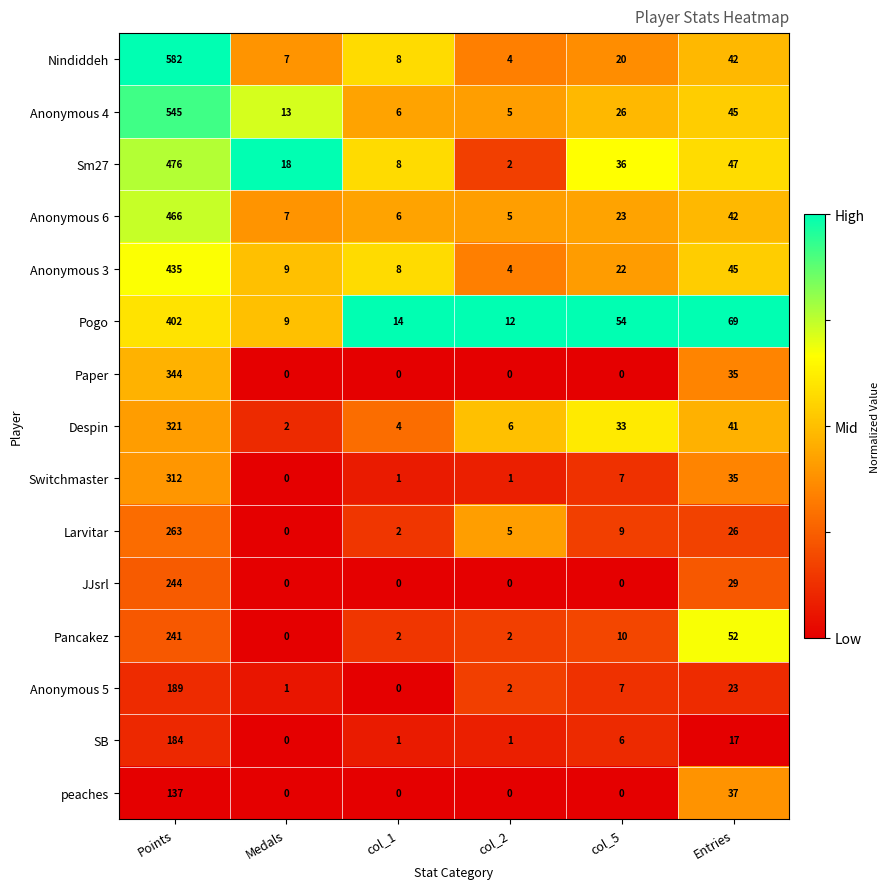

Is it true that Sm27 equals 3 at col_2?

False